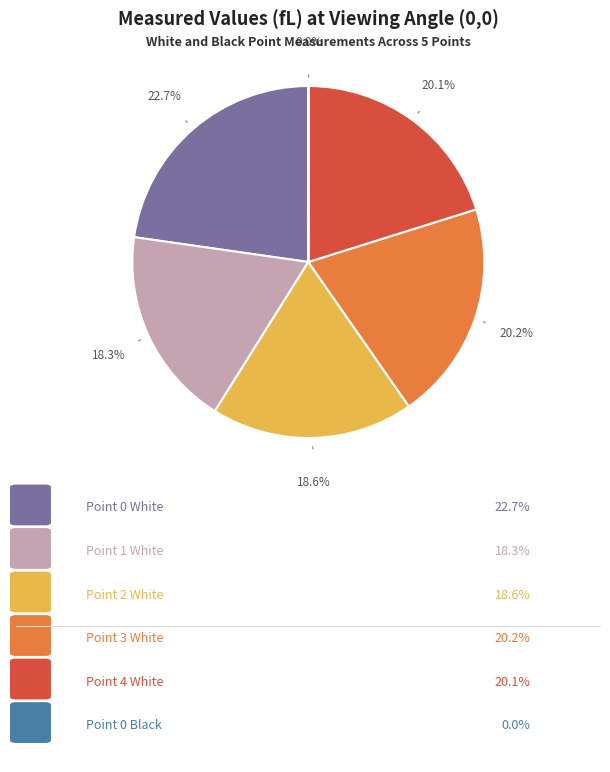

Is there any slice that represents more than half of the pie?

No